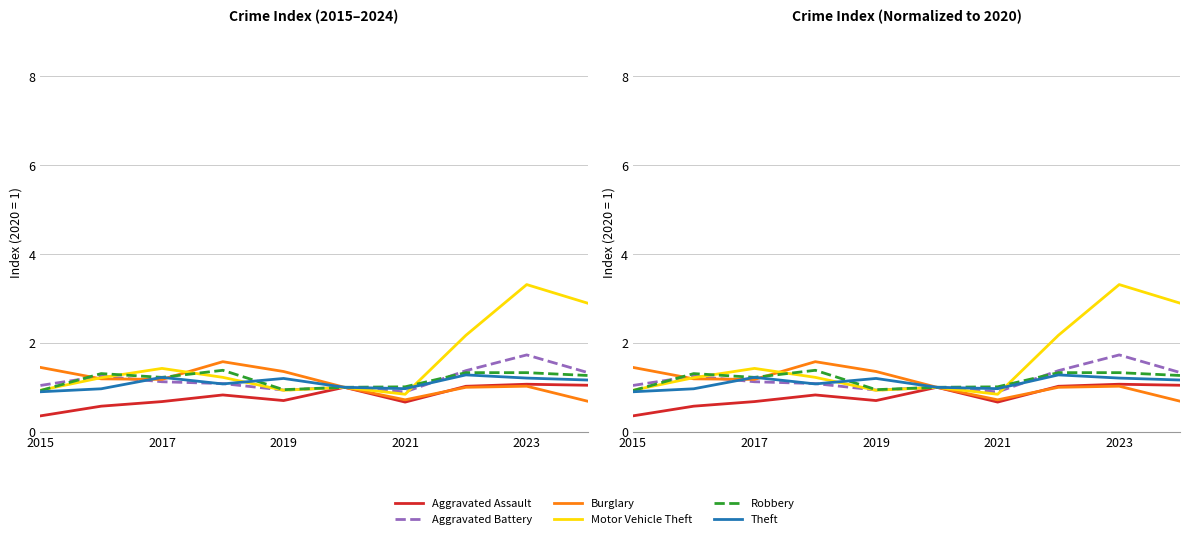

True or false: Robbery has more than 1 points higher than both neighbors.

True